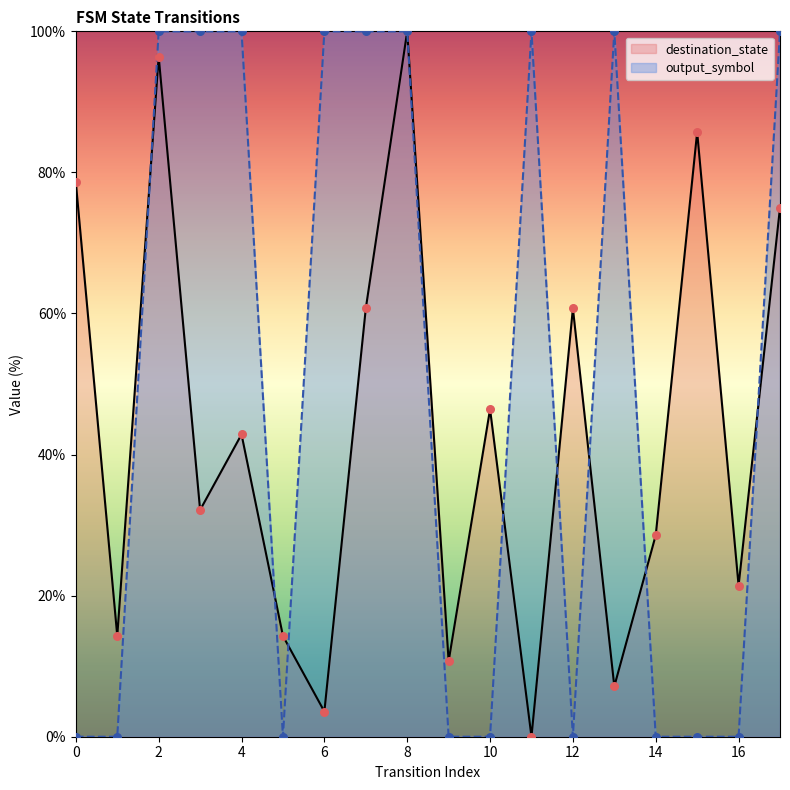

Which series has the widest spread of Y values?

destination_state